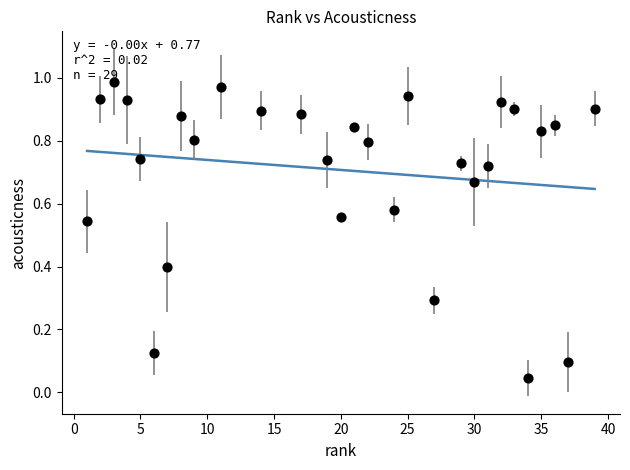

What is the range of X values (max minus min)?

38.0